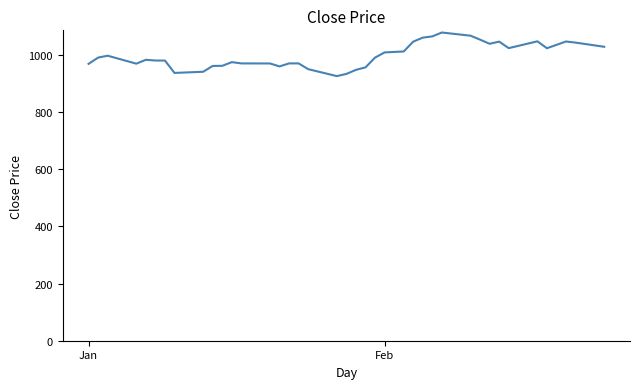

What is the greatest value displayed?

1079.1